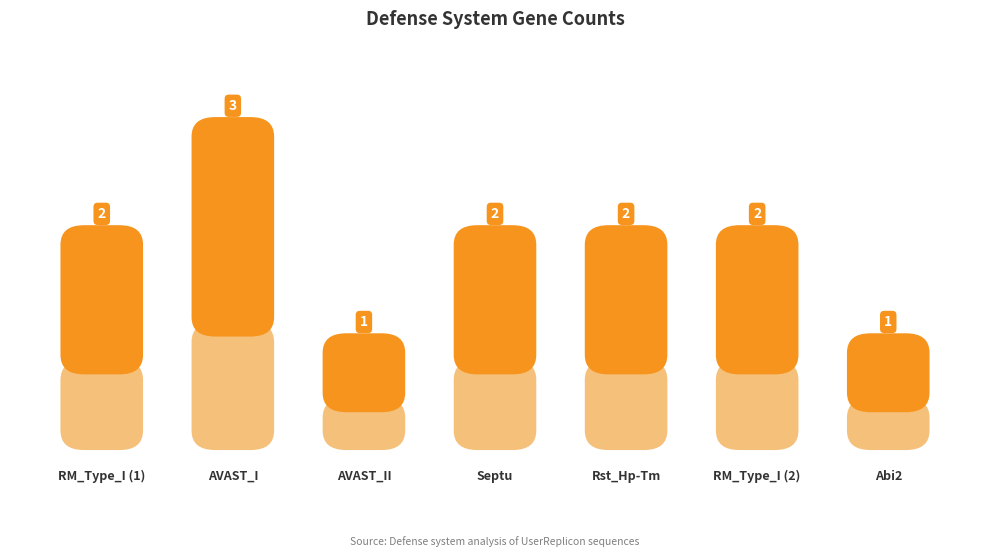

The chart shows a value of 1 at 2. True or false?

True